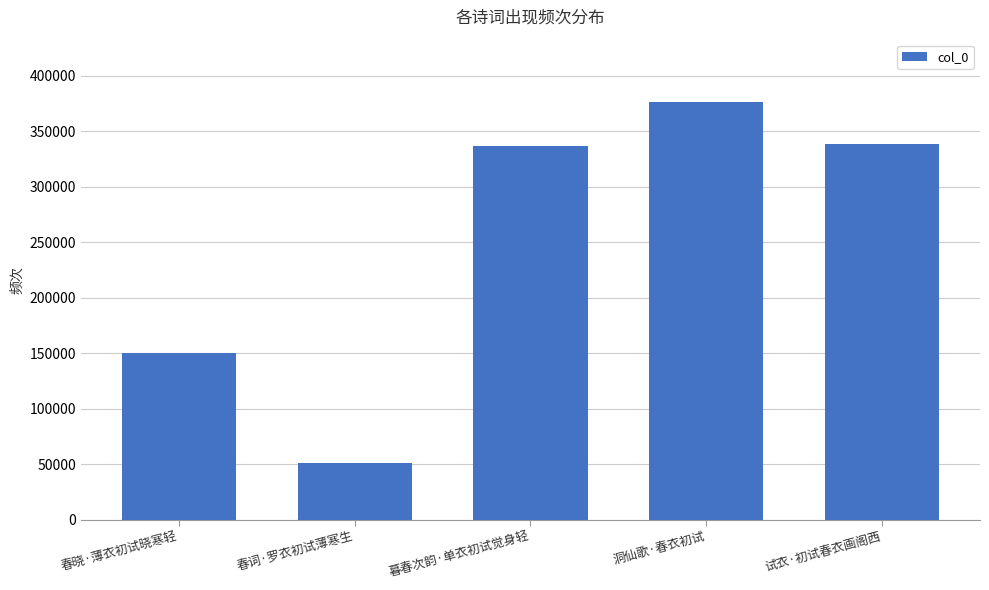

What is the difference between the second highest and minimum values?

287311